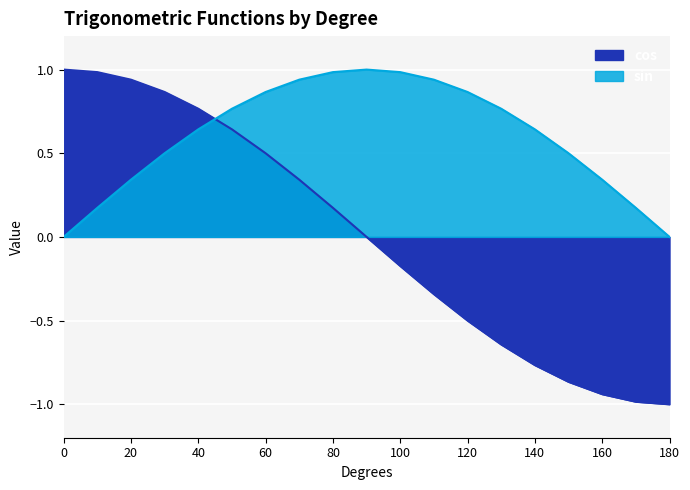

How many lines are shown in the chart?

2